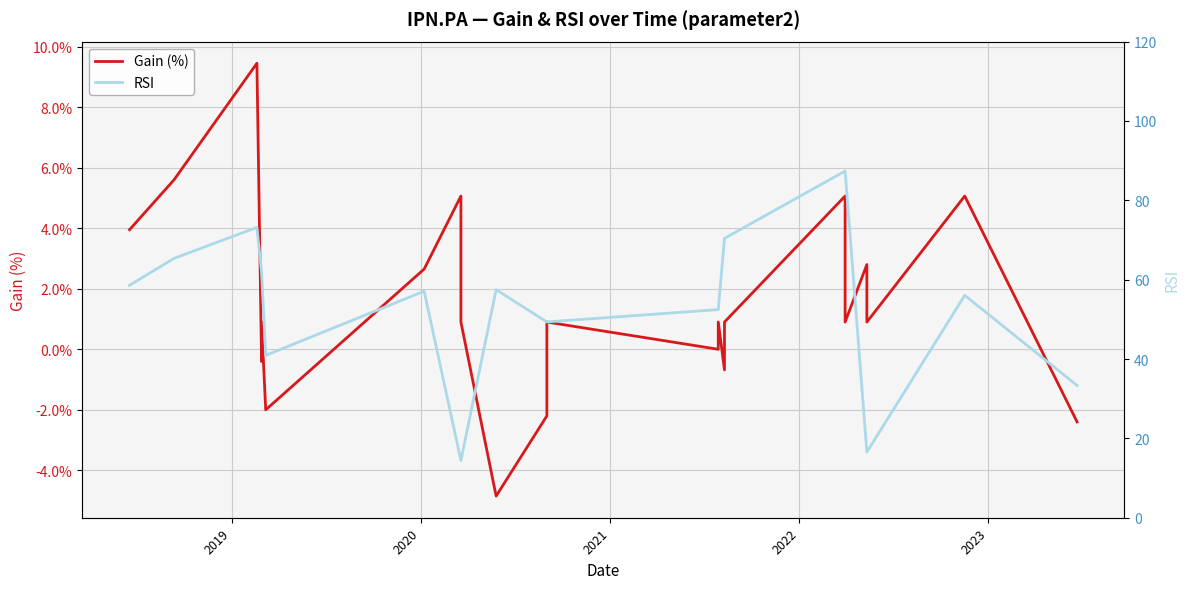

True or false: RSI and Gain (%) intersect in this chart.

False